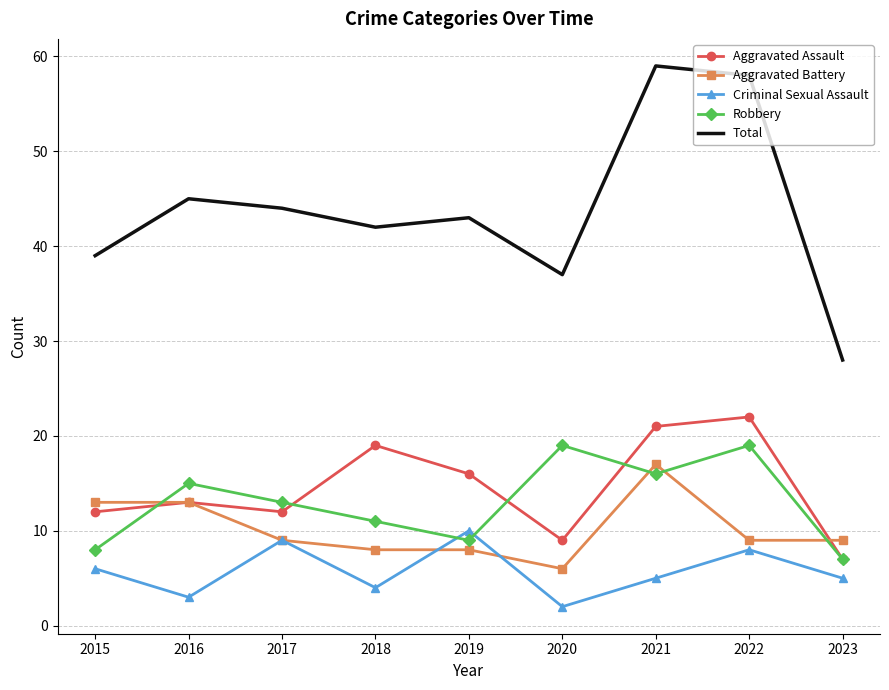

At which category does Criminal Sexual Assault reach its first local peak?

2017